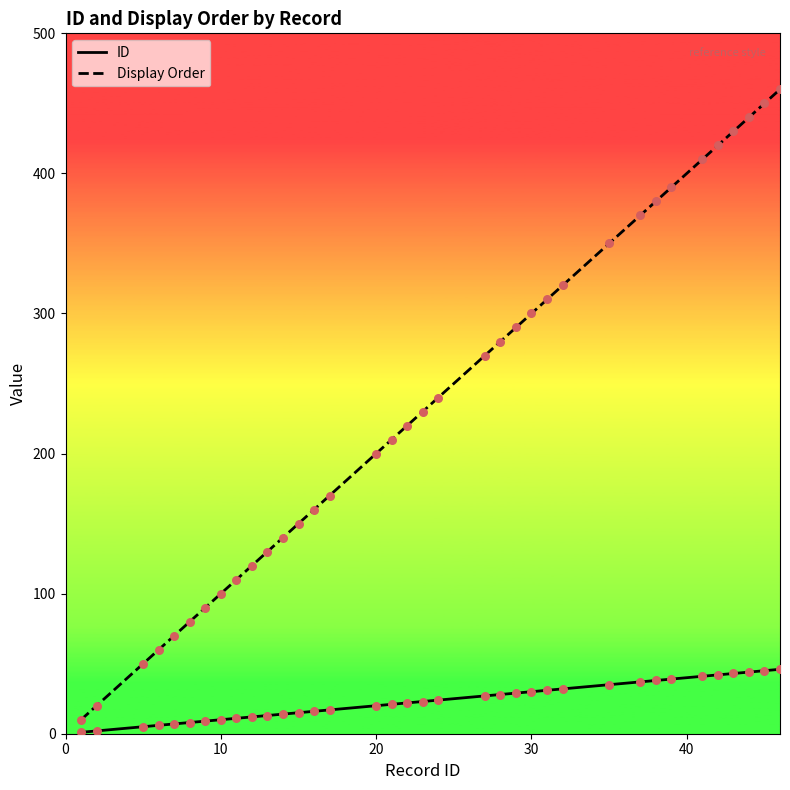

At how many categories does at least one series exceed 396?

6